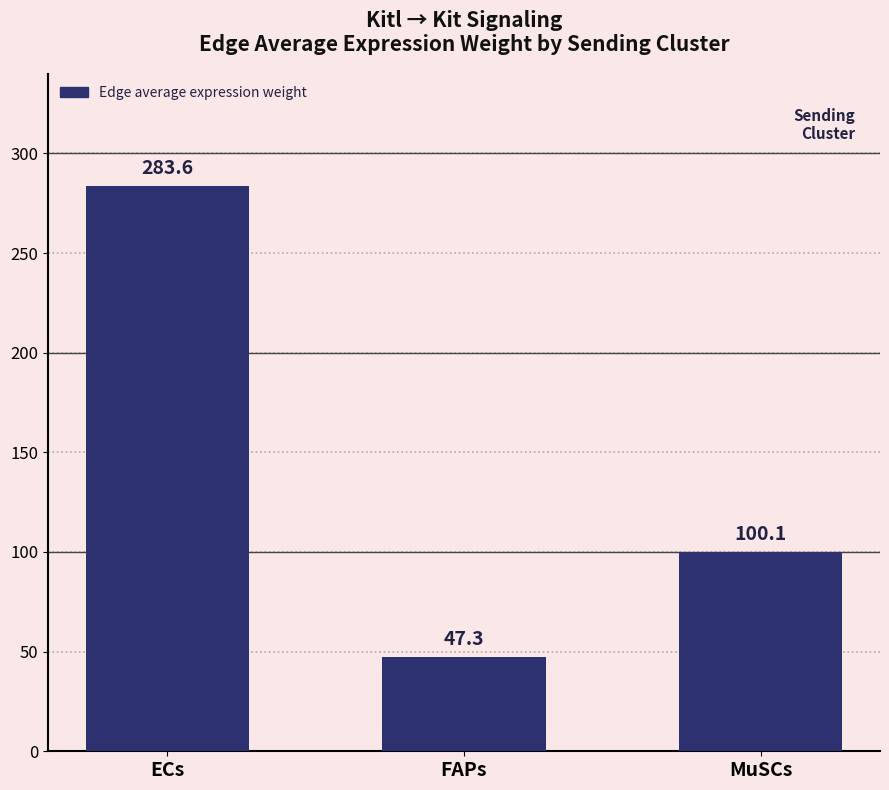

Reading left to right, transcribe all the data shown in this chart.

283.6	47.3	100.1